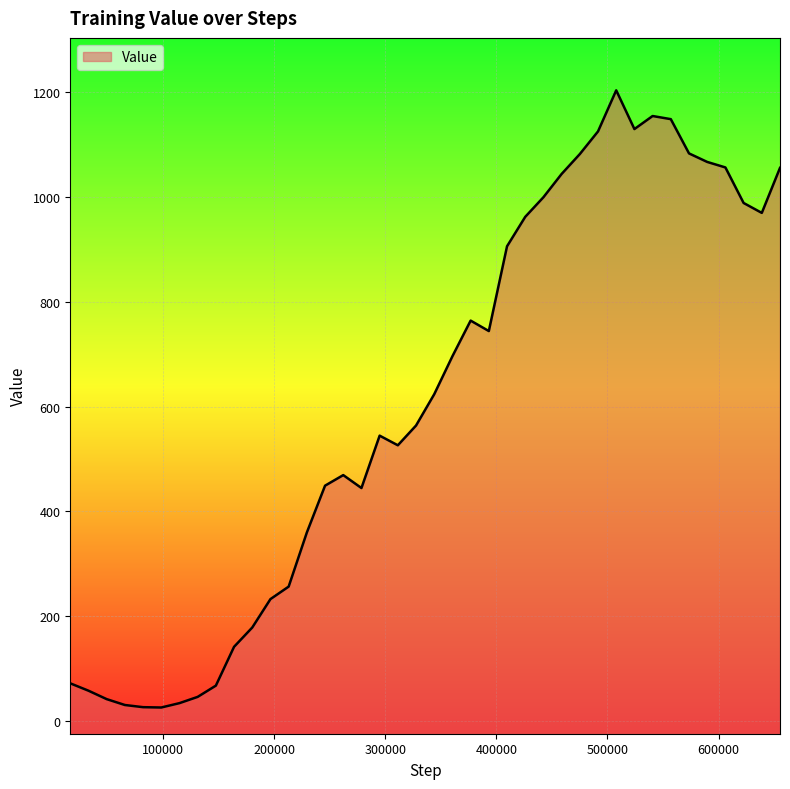

Reading left to right, what are all the values shown in this chart?

16384=72.1	32768=58.0	49152=42.0	65536=30.8	81920=26.6	98304=26.0	114688=34.3	131072=46.2	147456=67.7	163840=141.7	180224=178.5	196608=232.7	212992=256.5	229376=359.8	245760=449.0	262144=469.2	278528=444.5	294912=544.4	311296=526.1	327680=563.7	344064=623.5	360448=695.9	376832=763.9	393216=743.9	409600=905.6	425984=961.7	442368=999.1	458752=1043.5	475136=1081.5	491520=1124.7	507904=1203.0	524288=1129.1	540672=1154.0	557056=1148.1	573440=1082.7	589824=1066.4	606208=1056.0	622592=988.2	638976=969.3	655360=1055.1